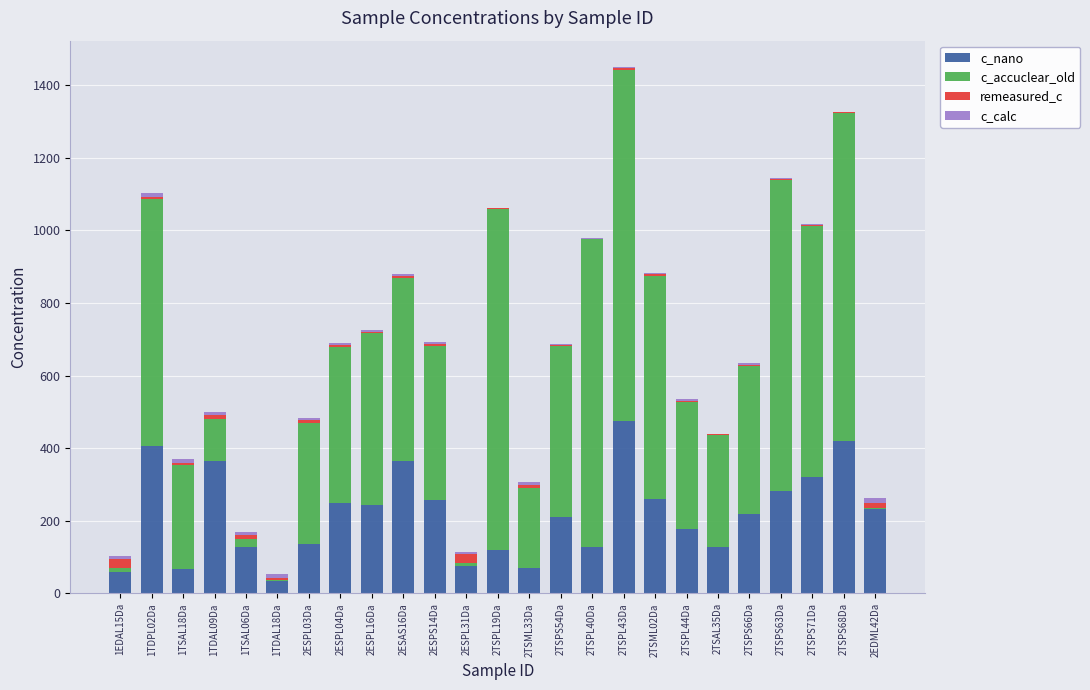

What is the highest value of the c_nano series?

474.0